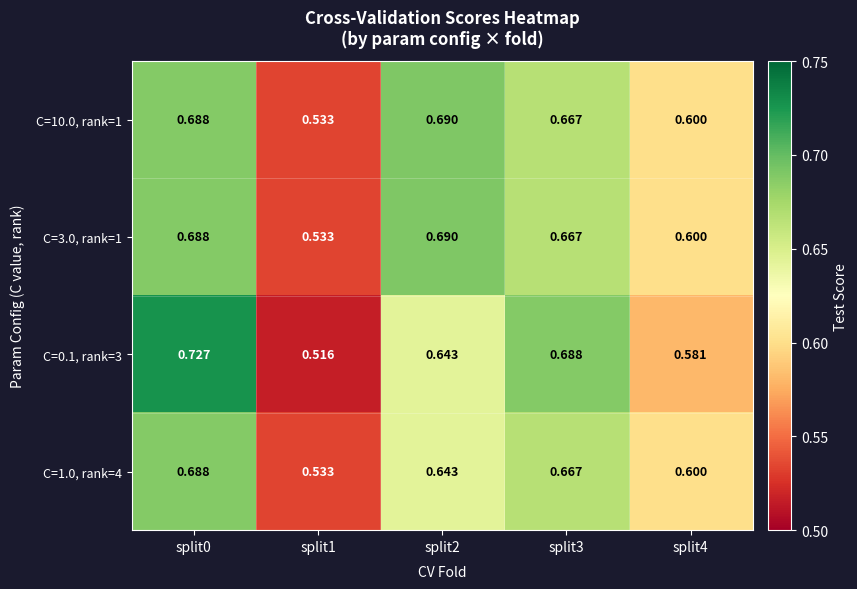

Is the value of C=0.1, rank=3 at split2 greater than the value of C=1.0, rank=4 at split3?

No